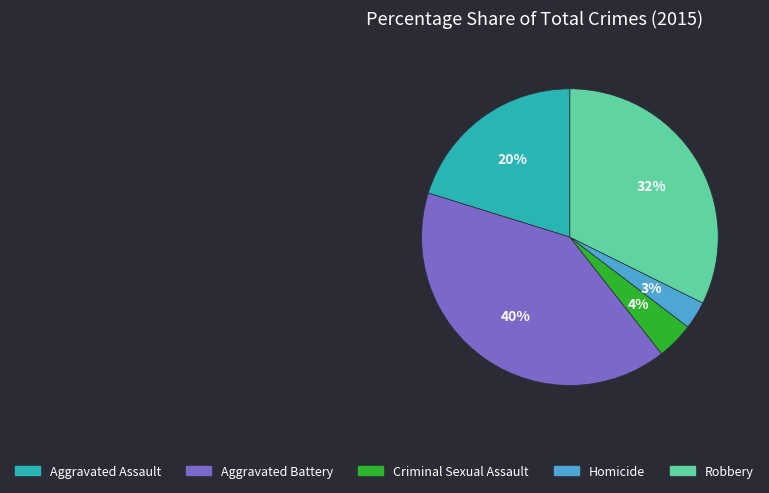

Is there any slice that represents more than half of the pie?

No